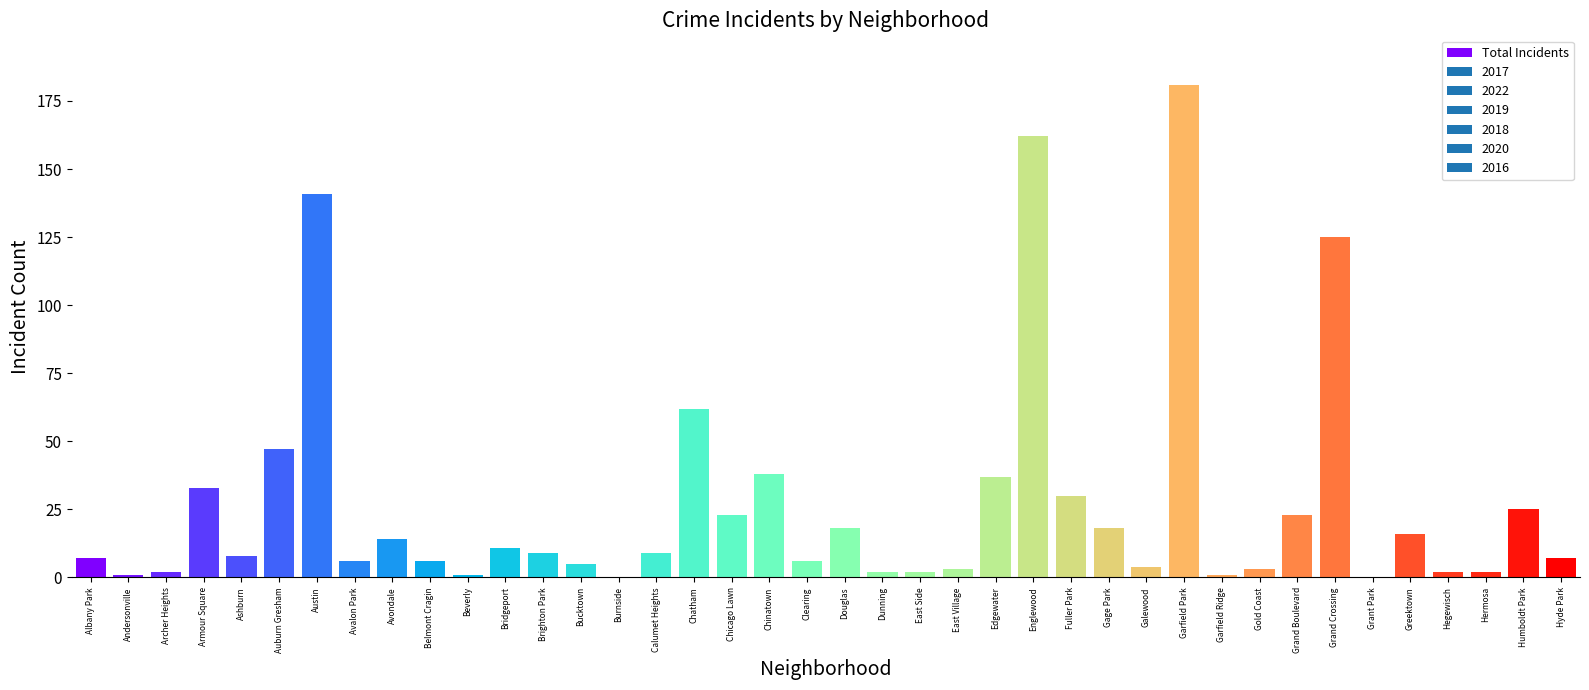

Reading right to left, extract all data points from this chart.

Hyde Park=7	Humboldt Park=25	Hermosa=2	Hegewisch=2	Greektown=16	Grant Park=0	Grand Crossing=125	Grand Boulevard=23	Gold Coast=3	Garfield Ridge=1	Garfield Park=181	Galewood=4	Gage Park=18	Fuller Park=30	Englewood=162	Edgewater=37	East Village=3	East Side=2	Dunning=2	Douglas=18	Clearing=6	Chinatown=38	Chicago Lawn=23	Chatham=62	Calumet Heights=9	Burnside=0	Bucktown=5	Brighton Park=9	Bridgeport=11	Beverly=1	Belmont Cragin=6	Avondale=14	Avalon Park=6	Austin=141	Auburn Gresham=47	Ashburn=8	Armour Square=33	Archer Heights=2	Andersonville=1	Albany Park=7